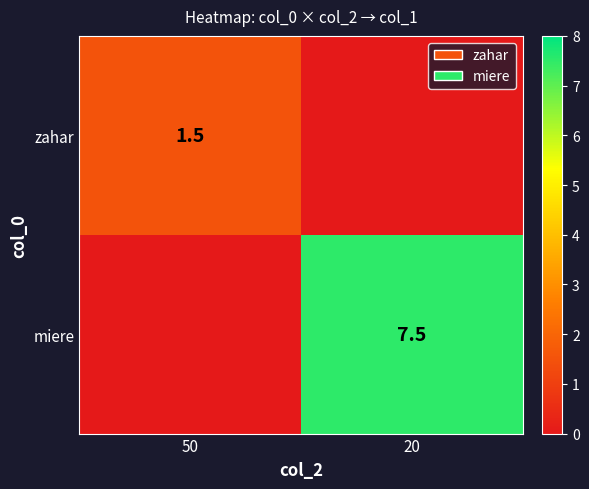

The zahar series shows 1.5 at 50. True or false?

True